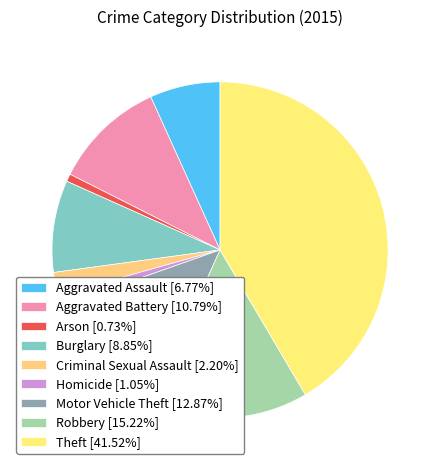

How many slices are in this pie chart?

9